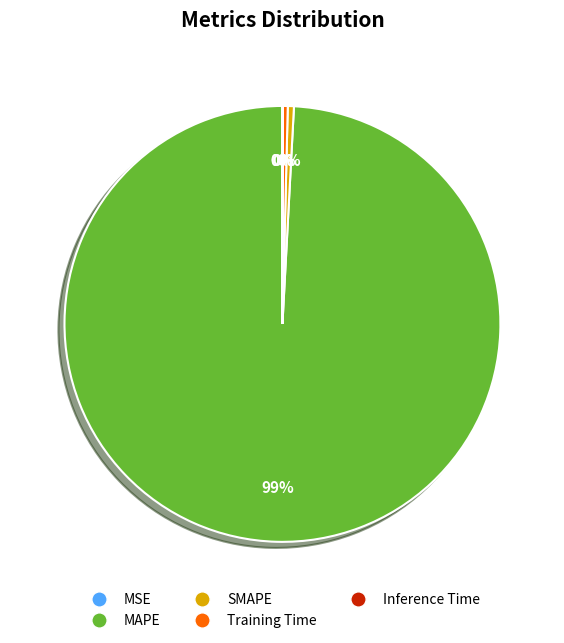

What is the ratio of the value at MAPE to the value at Training Time?

255.4